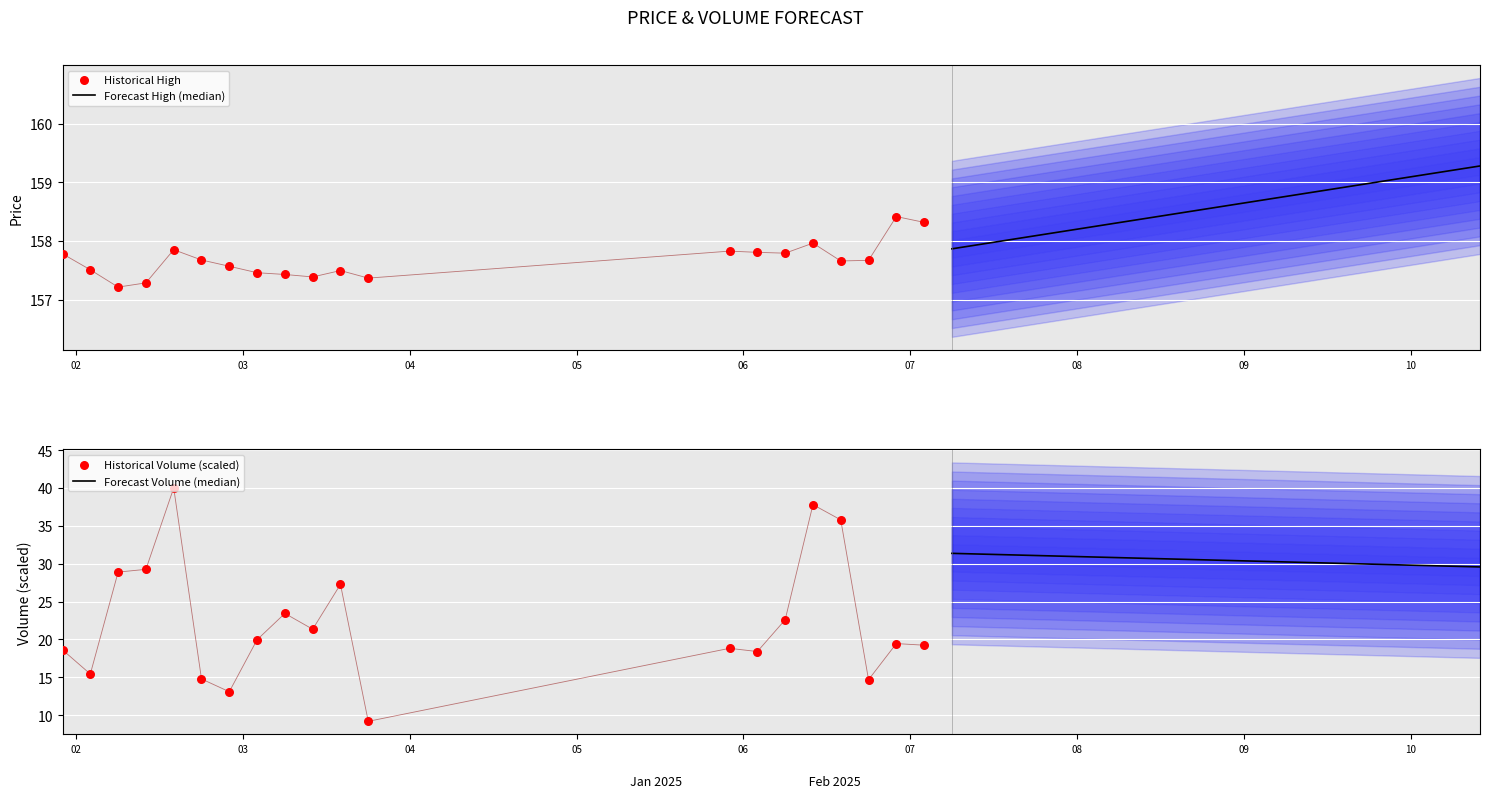

Which series reaches the minimum Y coordinate?

Historical Volume (scaled)